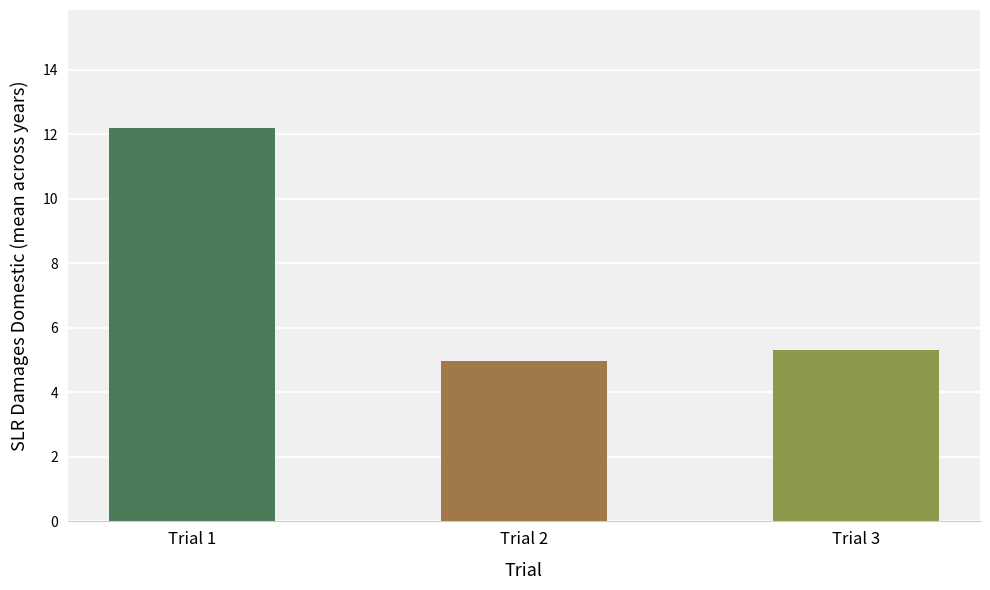

Read the value at Trial 2.

5.0